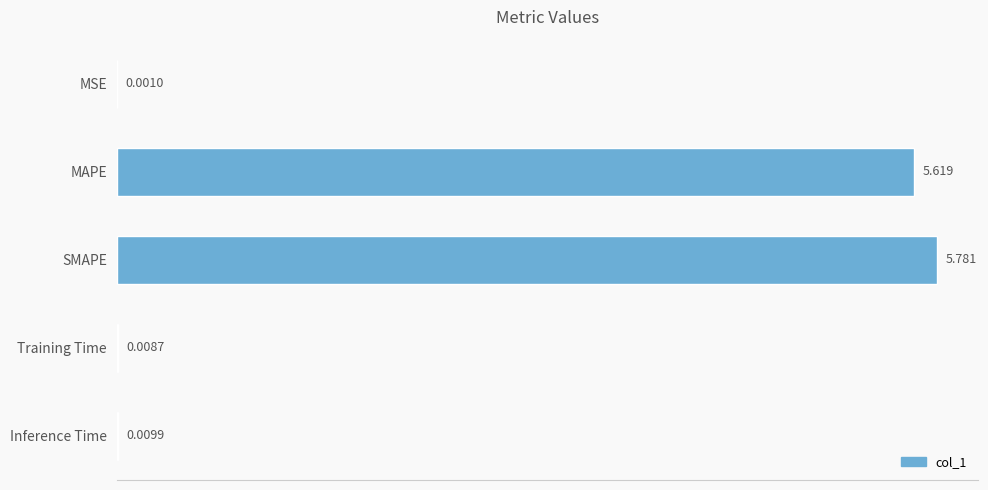

Which has a higher value, Inference Time or MSE?

Inference Time